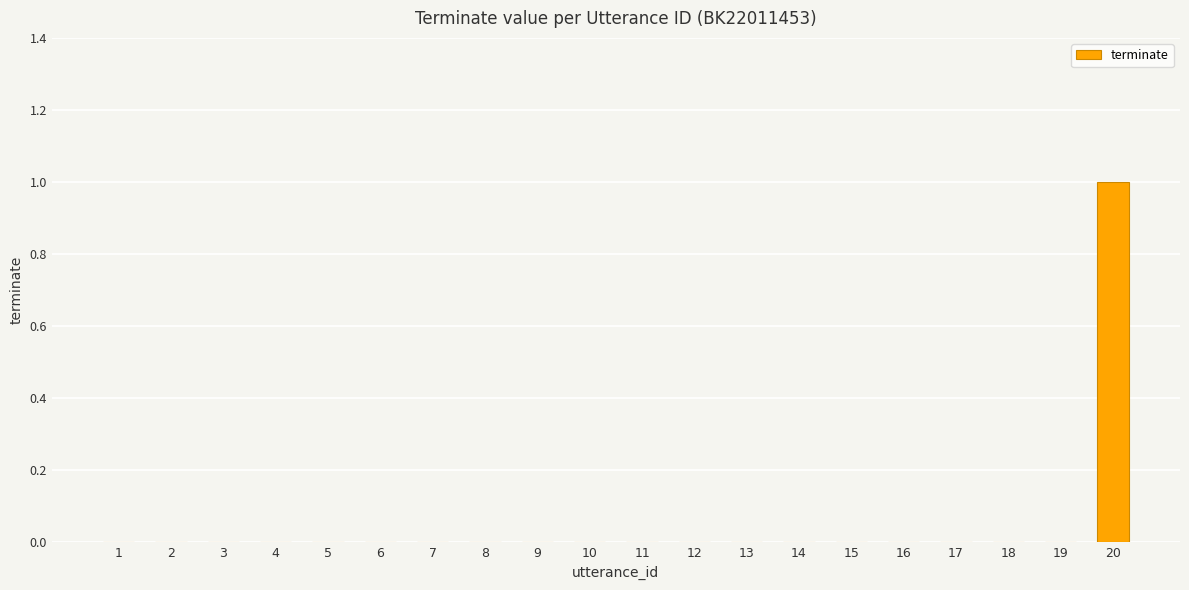

How many values are between 0 and 1?

20